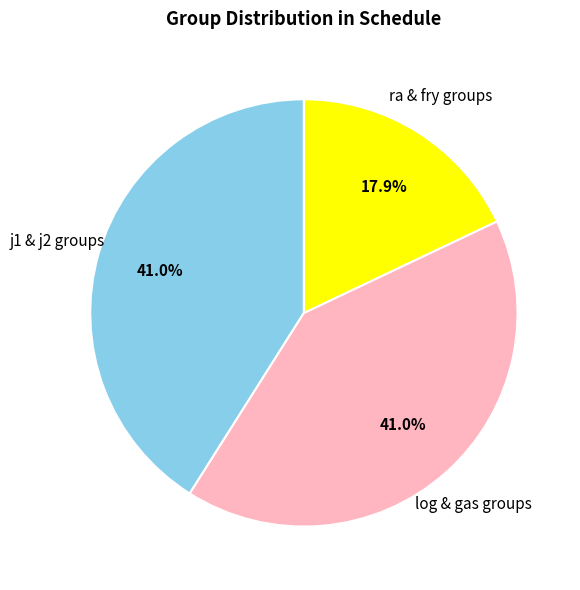

Does any single category account for the majority?

No